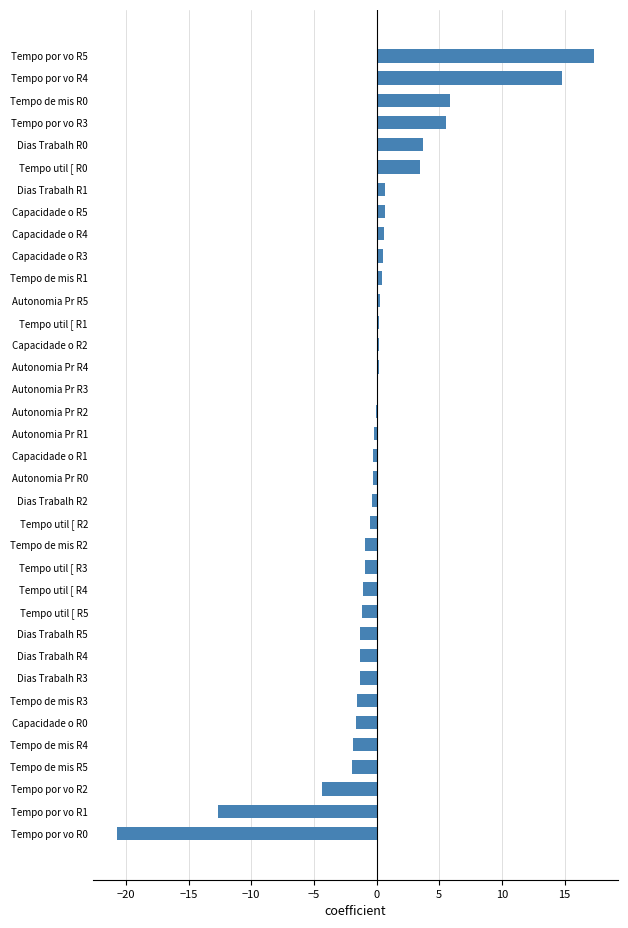

What is the maximum value shown in the chart?

17.4